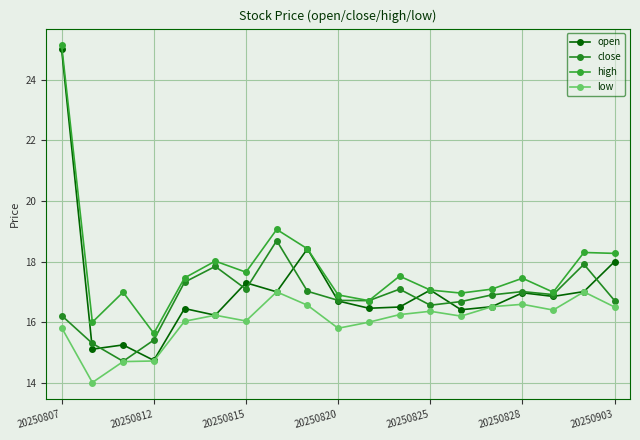

What is the maximum value shown in the chart?

25.1